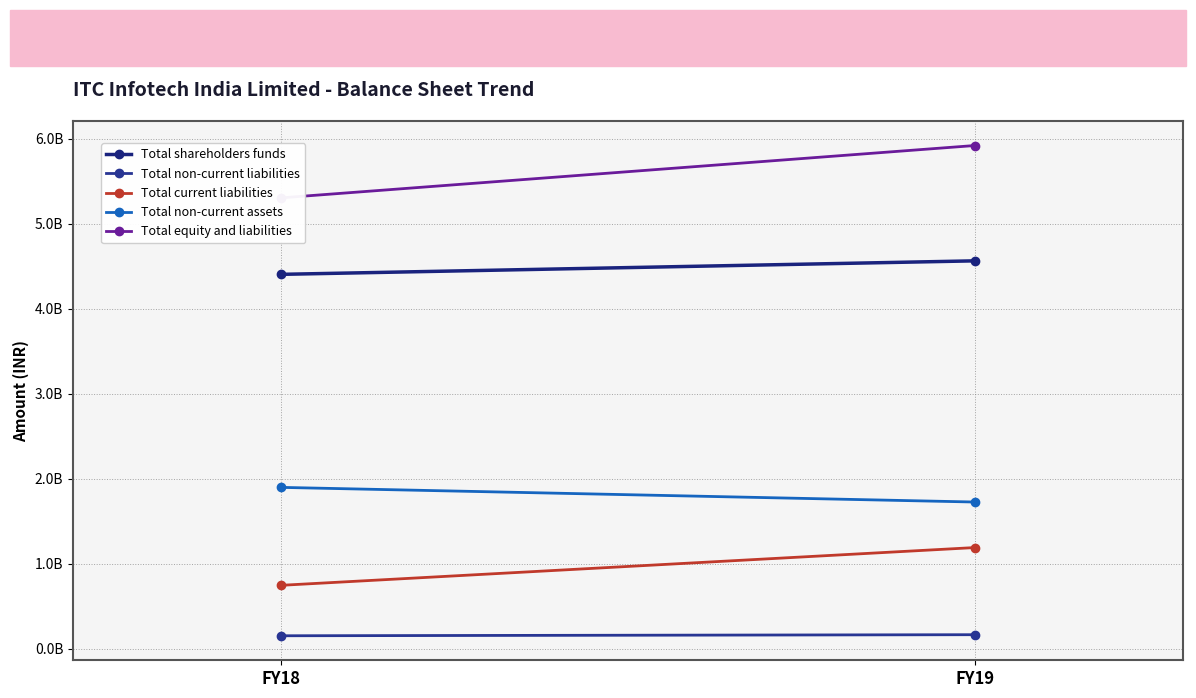

Which series has the largest total across all categories?

Total equity and liabilities